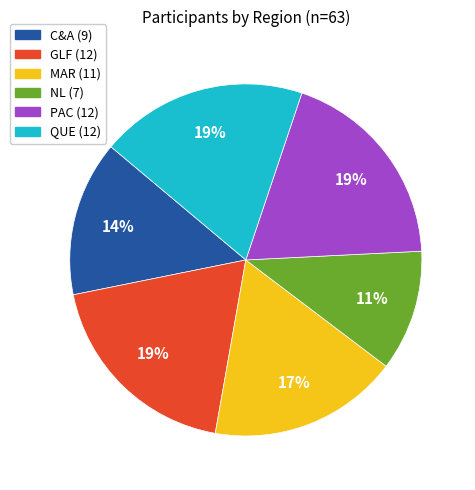

Do GLF and QUE together represent more than half of the pie?

No